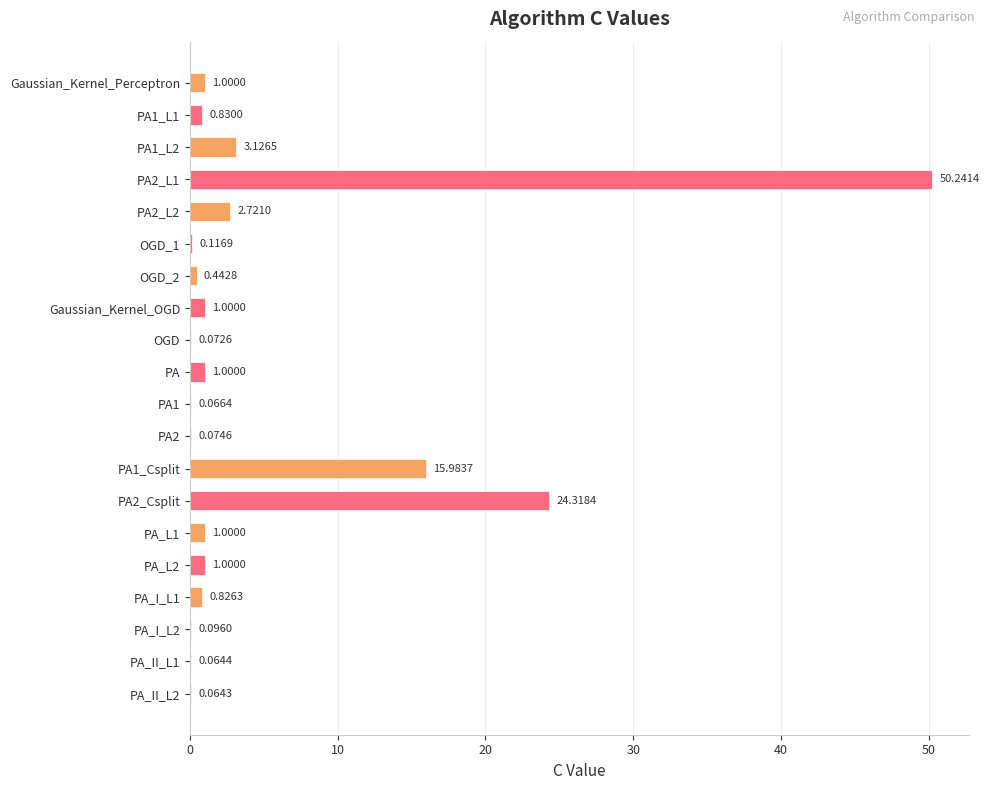

What is the change in value from OGD_2 to PA_L1?

+0.6